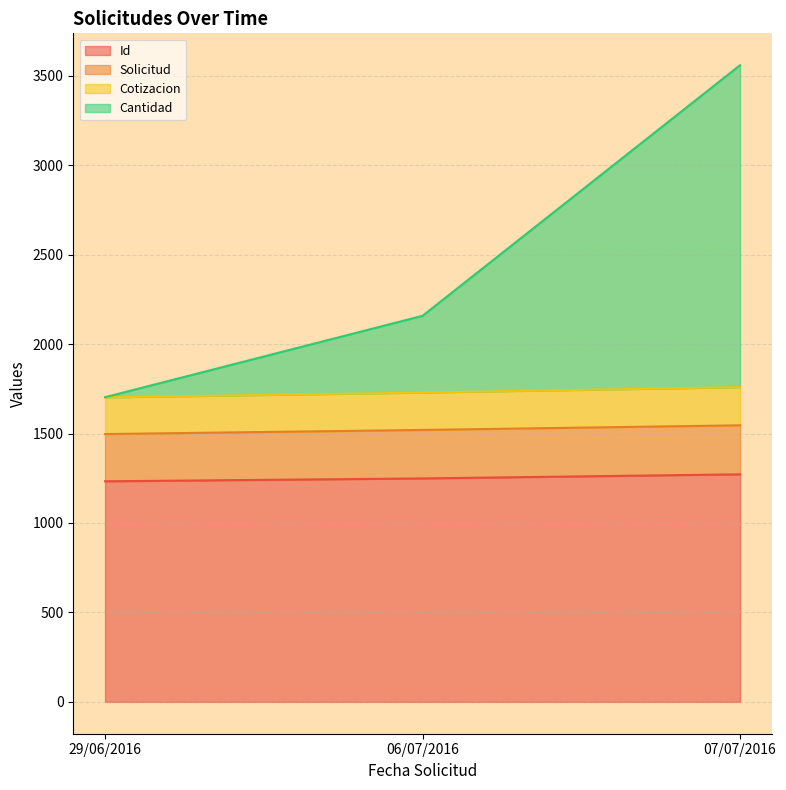

What is the label of the 1st point from the left?

29/06/2016